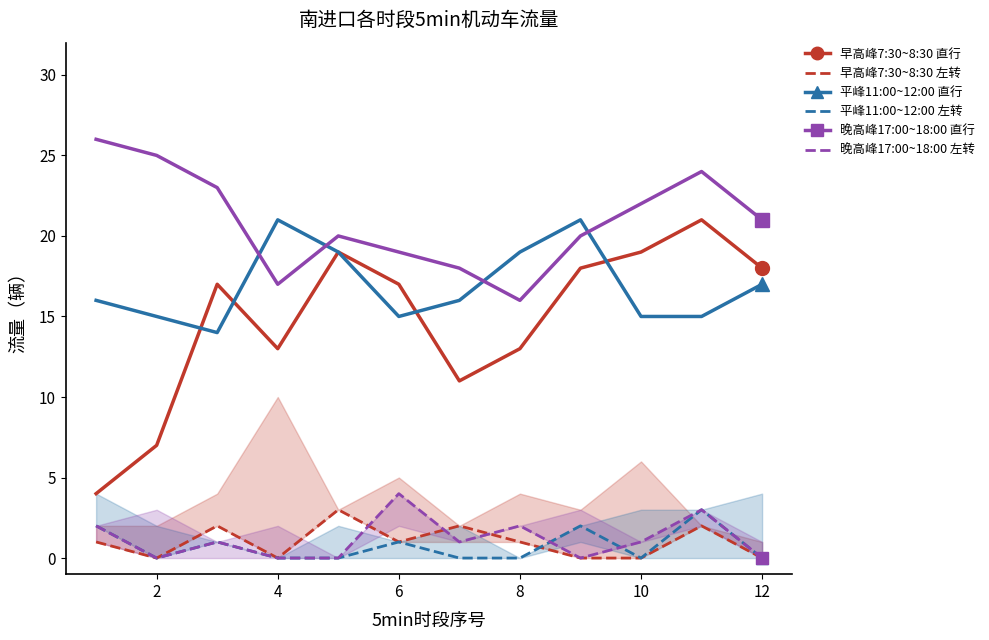

True or false: 早高峰7:30~8:30 左转 and 晚高峰17:00~18:00 直行 cross at least once.

False